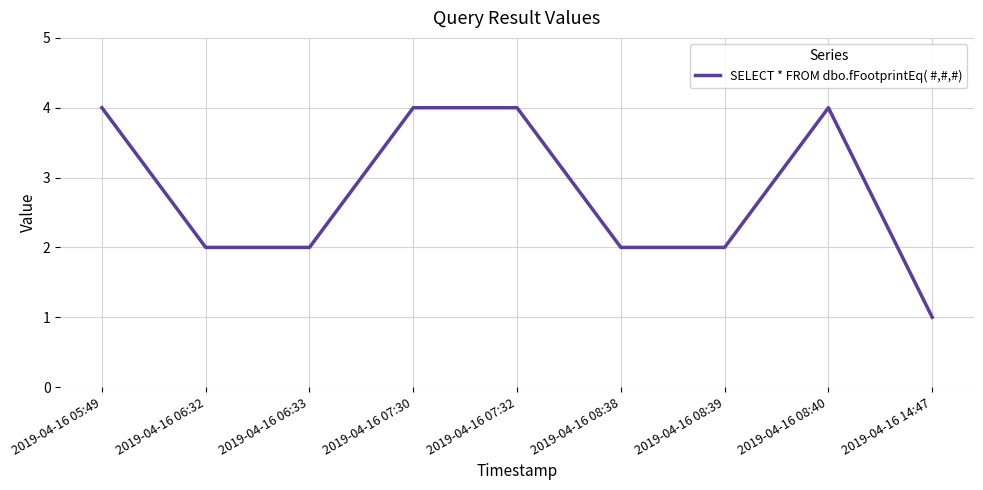

How many lines are shown in the chart?

1